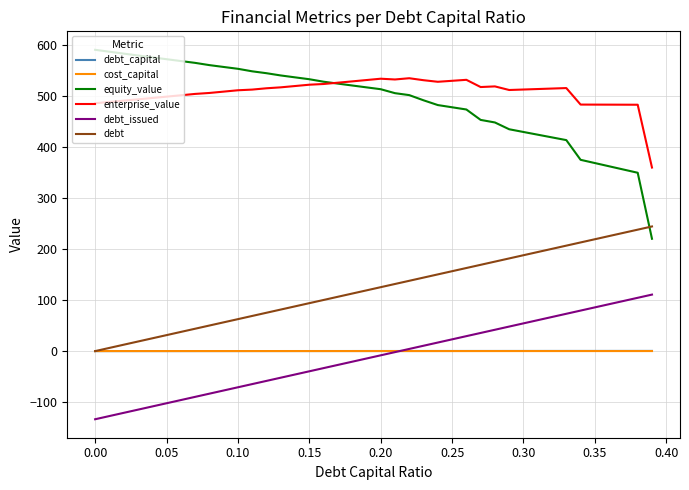

Which series has the largest range (max minus min)?

equity_value